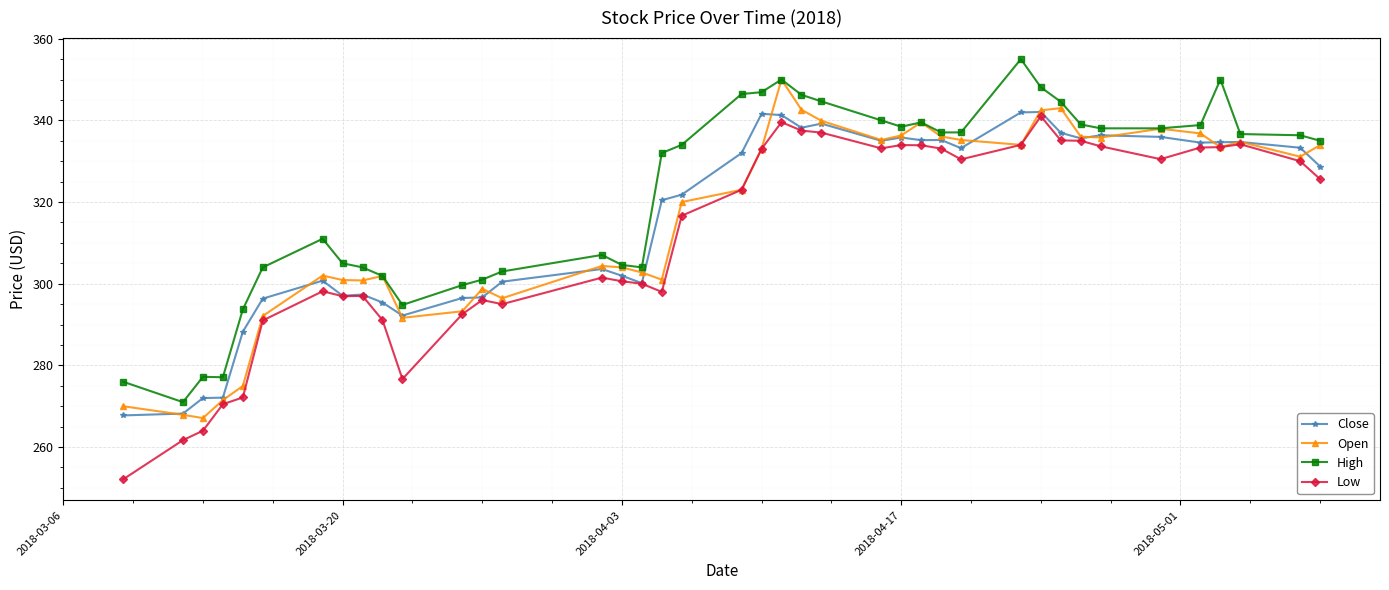

True or false: Close and Open intersect in this chart.

True